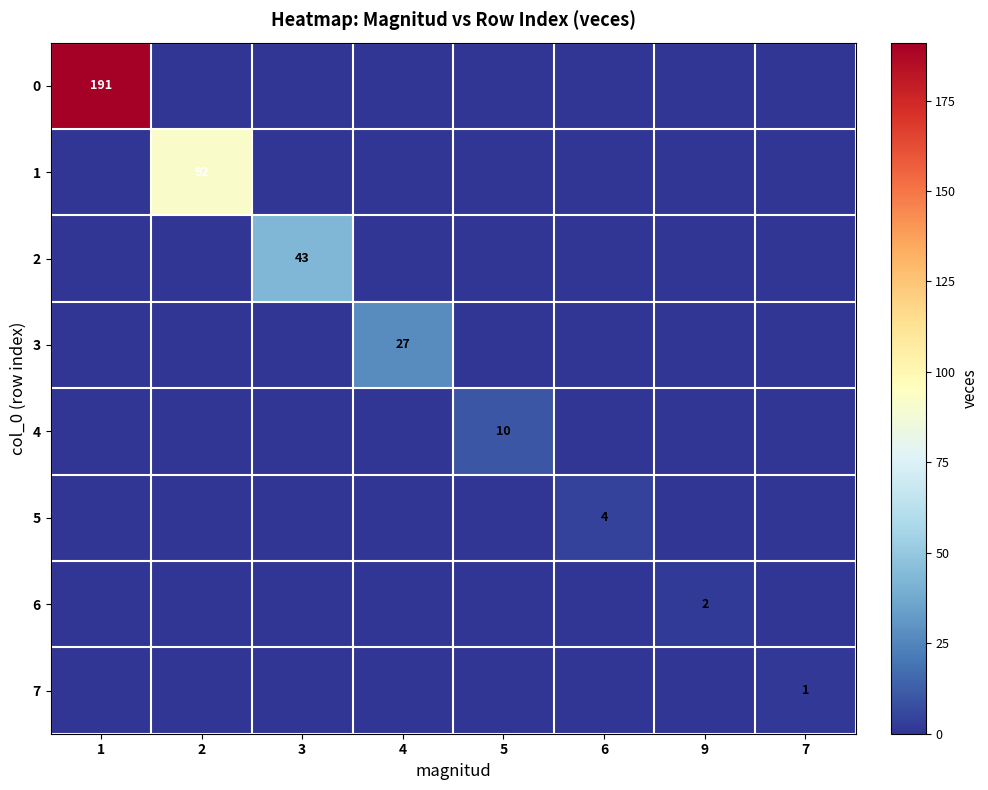

At how many categories does at least one series exceed 130?

1